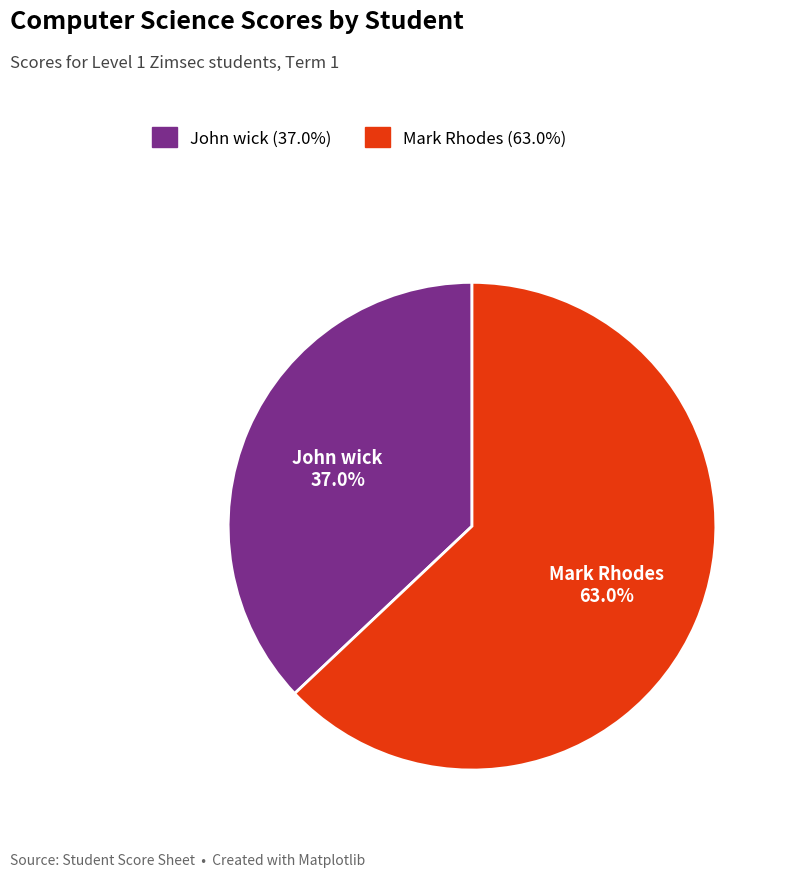

Approximately how many times larger is the value at Mark Rhodes compared to John wick?

1.7